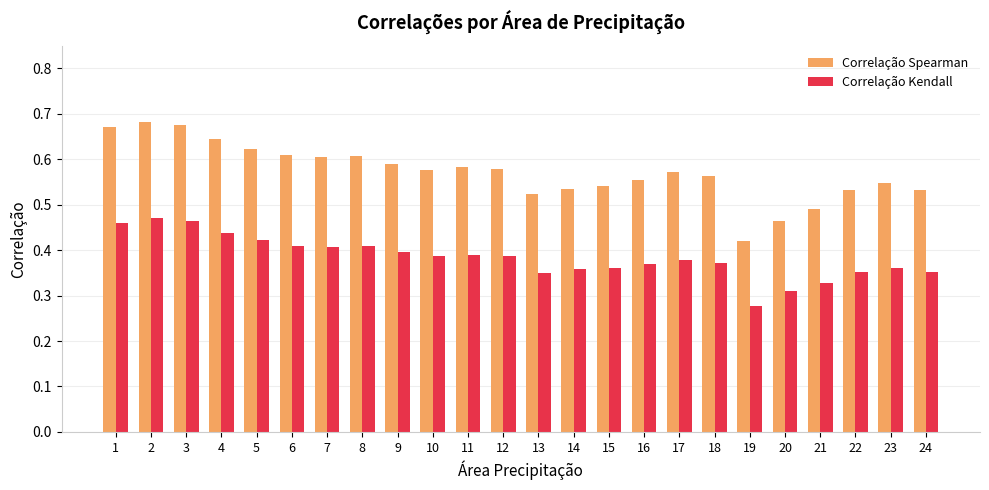

What is the spread (max minus min) of values at 12?

0.2